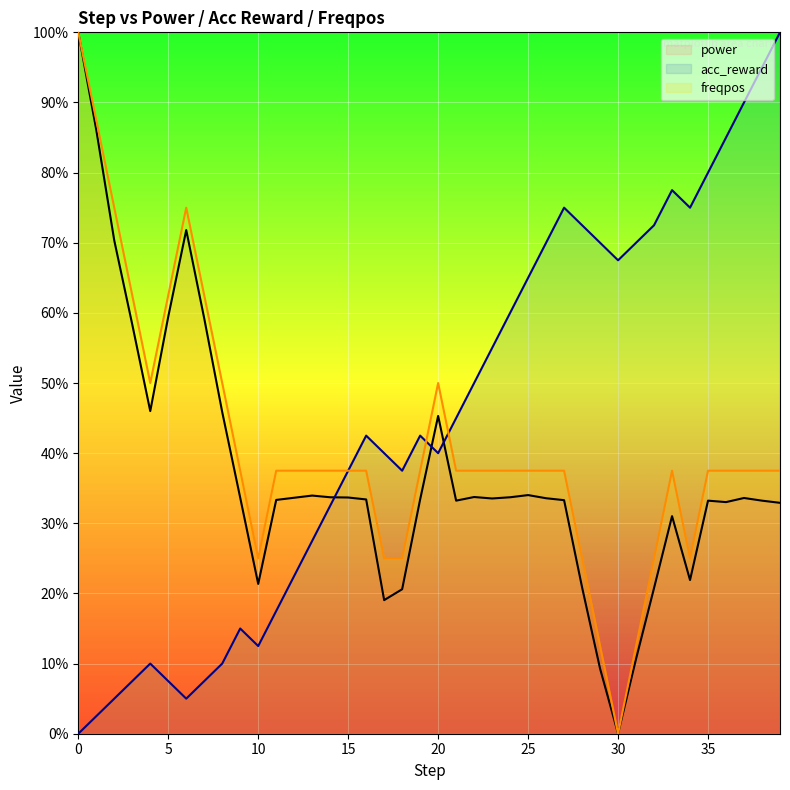

At which label does acc_reward first exceed 42?

16